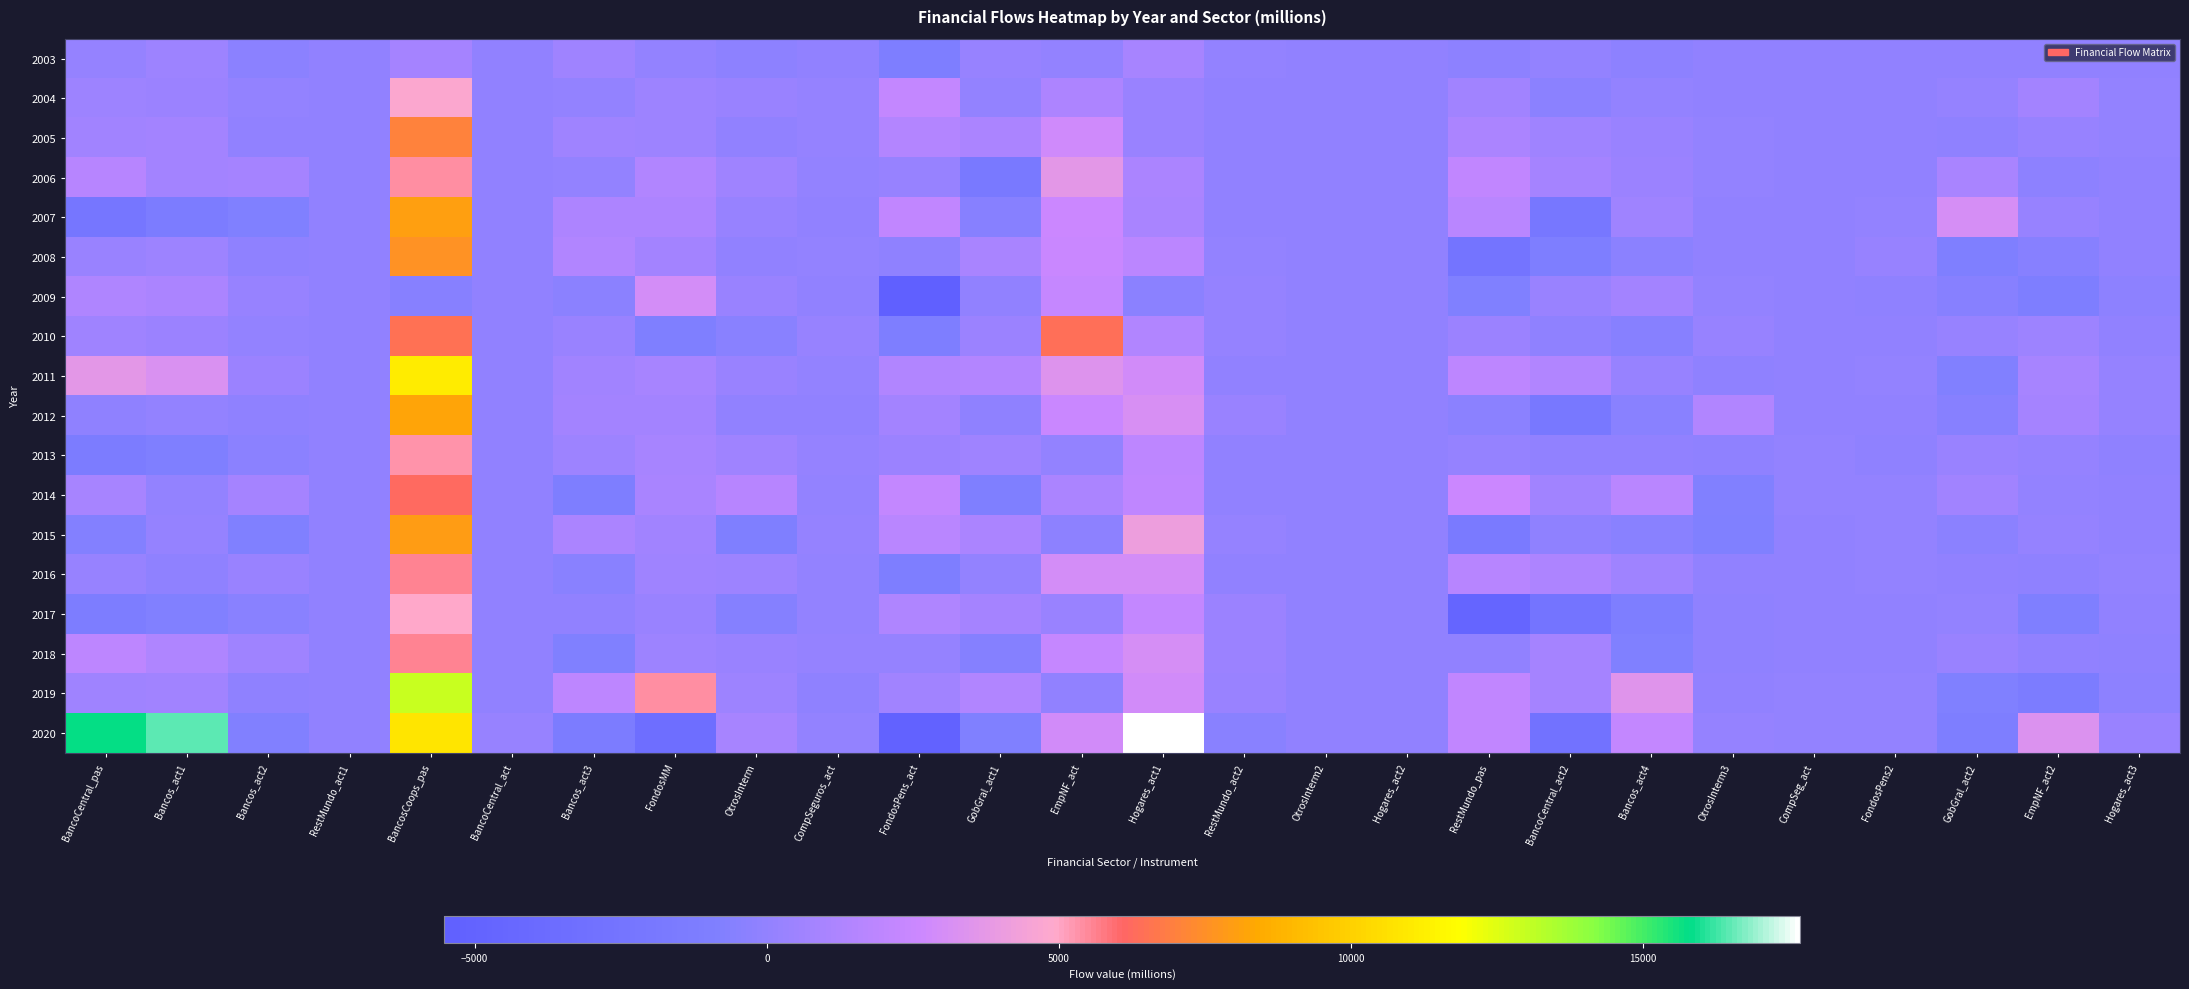

At which category is the sum across all series the highest?

BancosCoops_pas